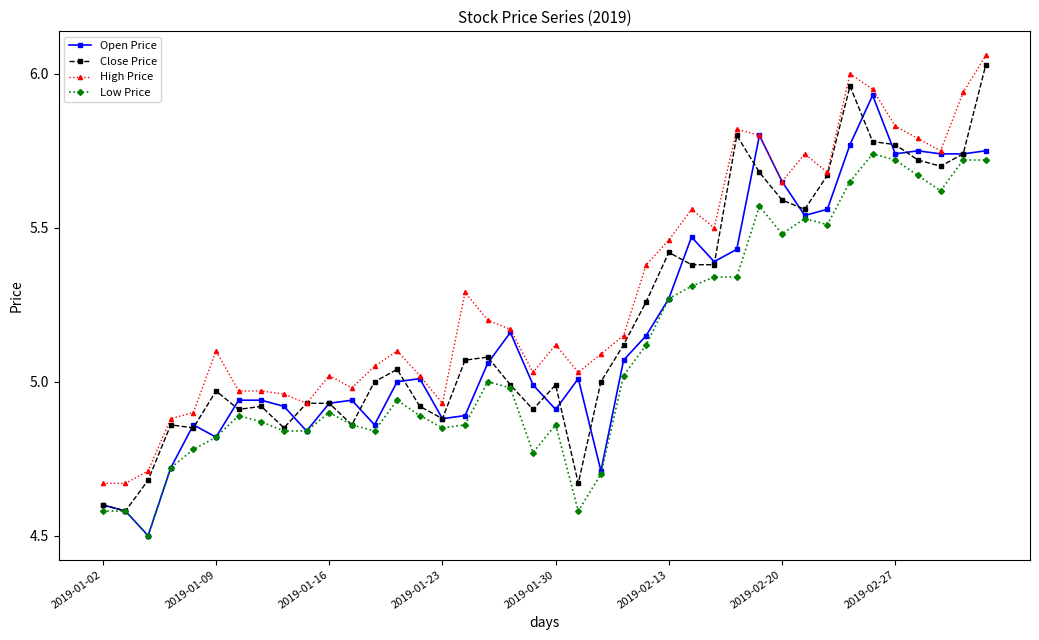

Which series has the largest total across all categories?

High Price